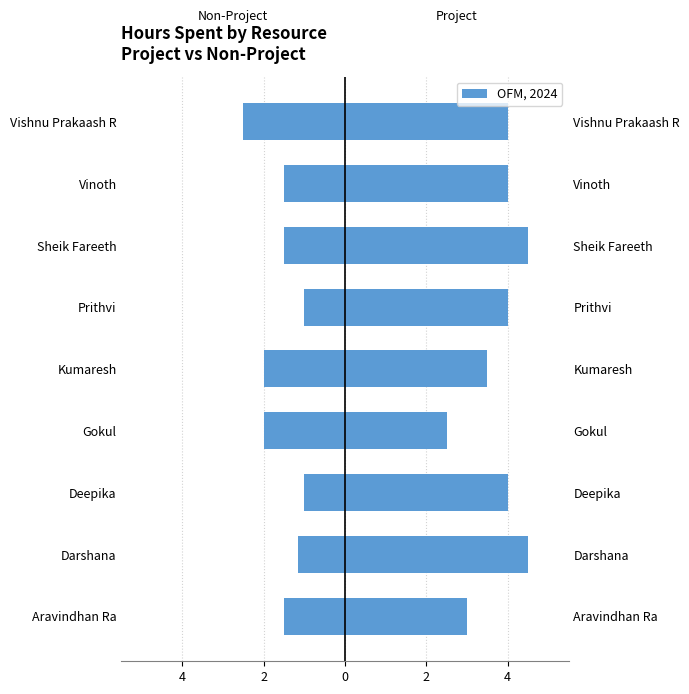

How many bars are there in each group?

2